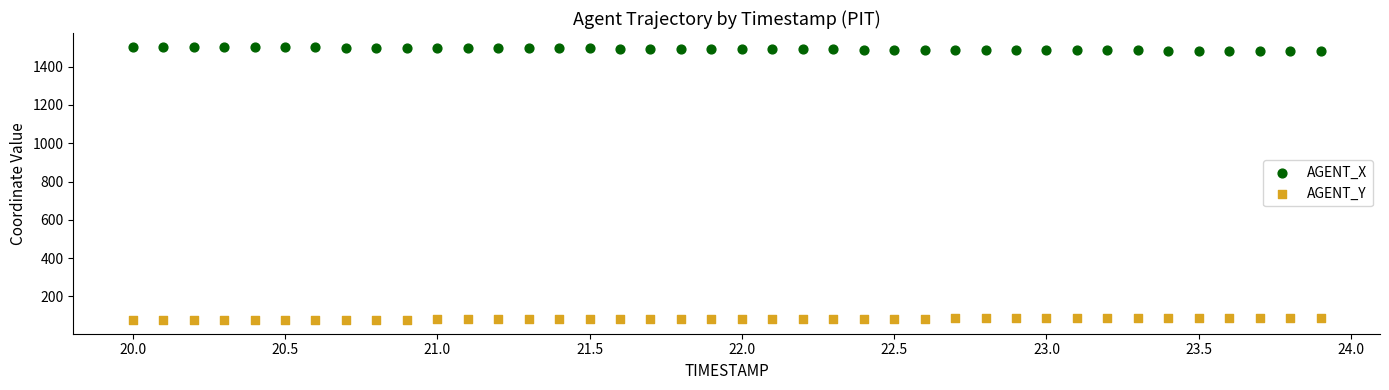

What is the X range (max minus min) for the scatter plot?

3.9